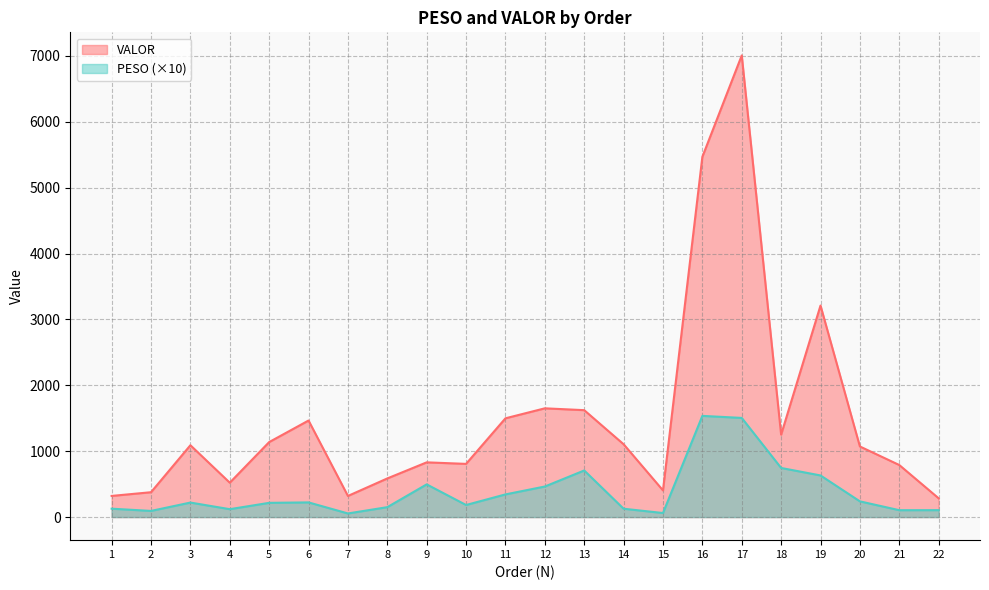

Where is PESO nearest to the value 795?

18